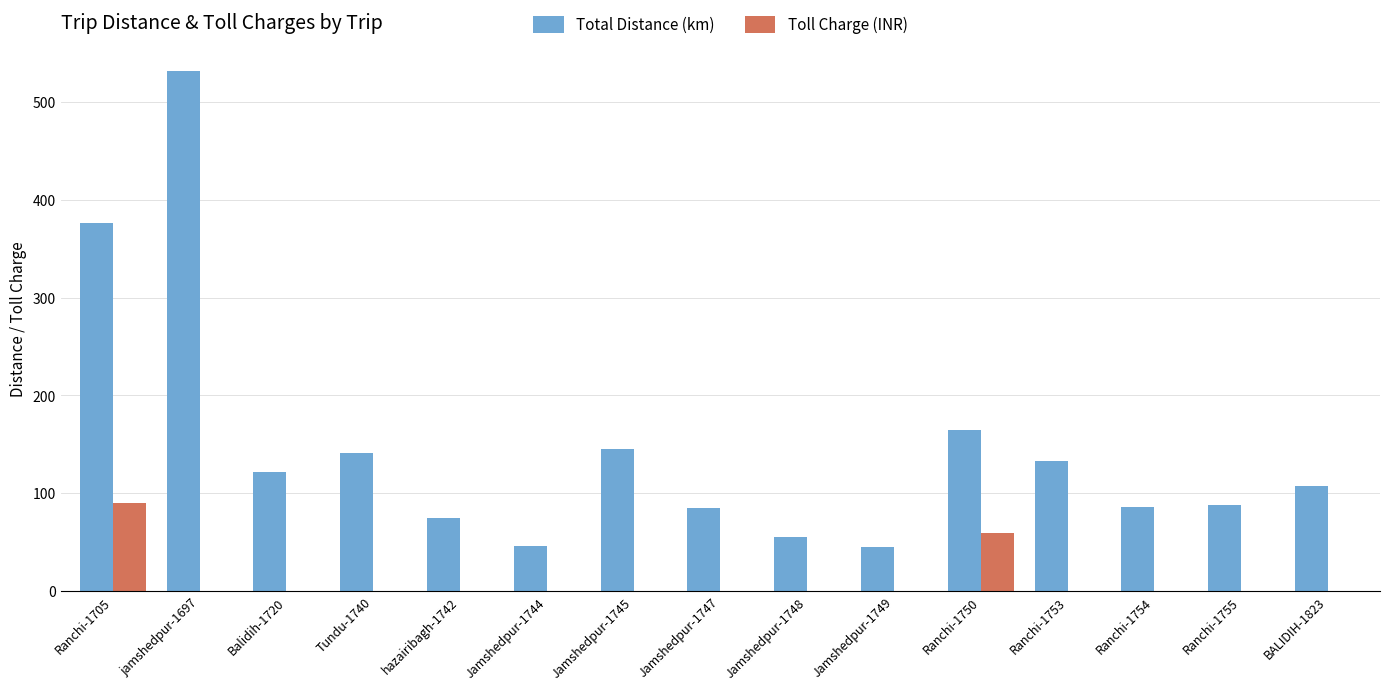

Is it true that Toll Charge (INR) equals 90 at Ranchi-1705?

True